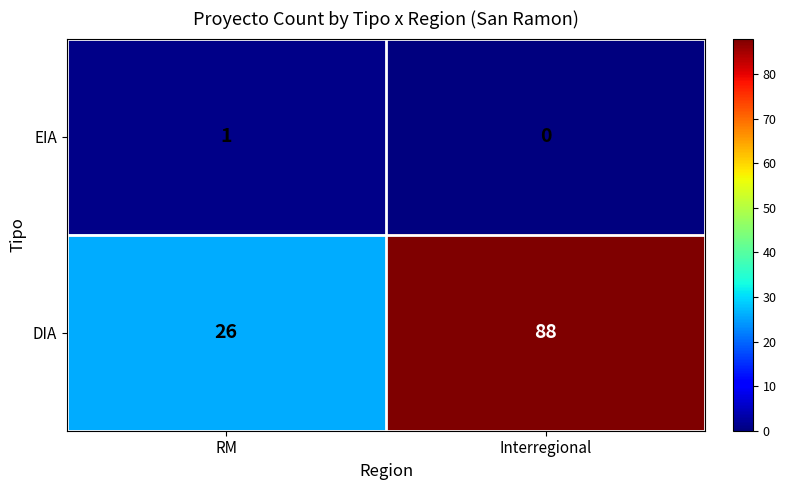

What is the average value of the DIA series?

57